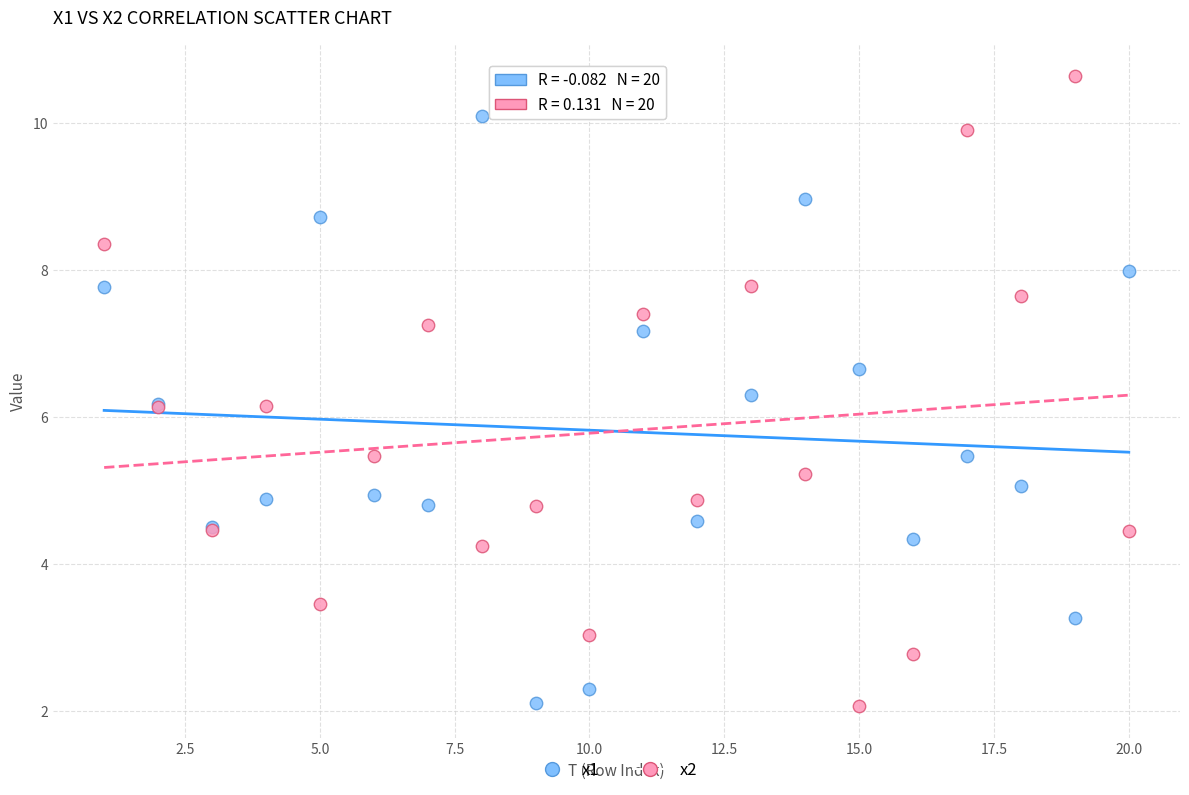

Which series has the widest spread of Y values?

x2